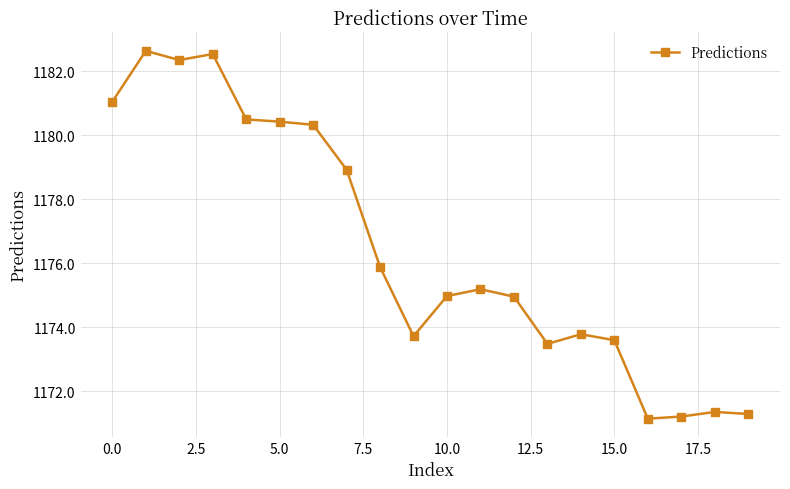

Reading left to right, list all the values displayed in this chart.

1181.1	1182.6	1182.4	1182.5	1180.5	1180.4	1180.3	1178.9	1175.9	1173.7	1175.0	1175.2	1175.0	1173.5	1173.8	1173.6	1171.1	1171.2	1171.4	1171.3